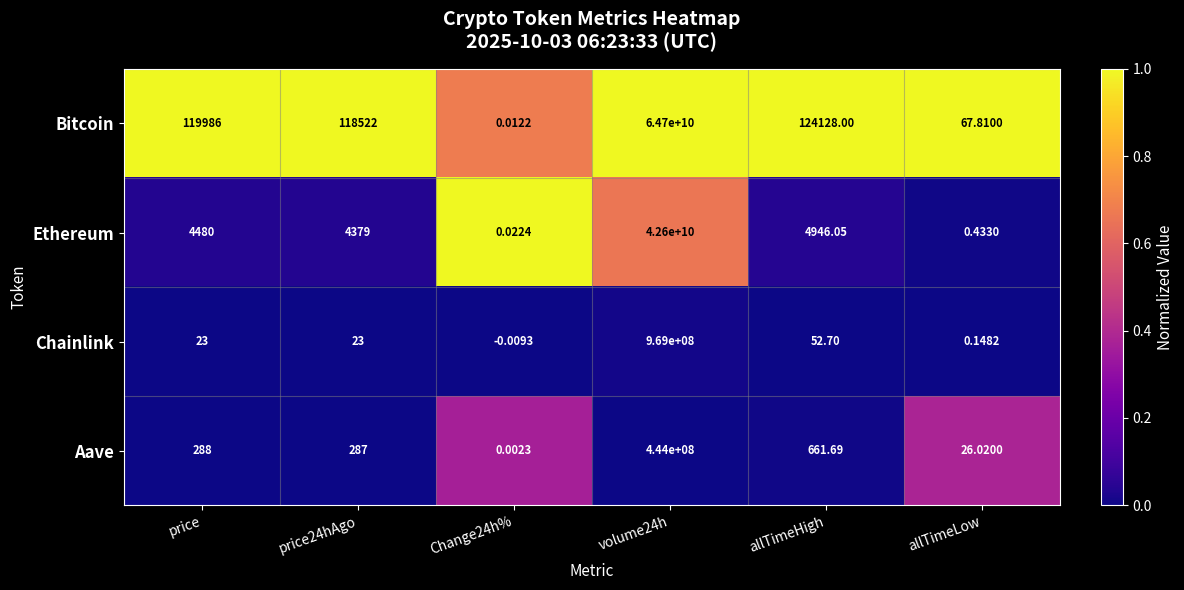

Rank the series at volume24h from highest to lowest value.

Bitcoin, Ethereum, Chainlink, Aave